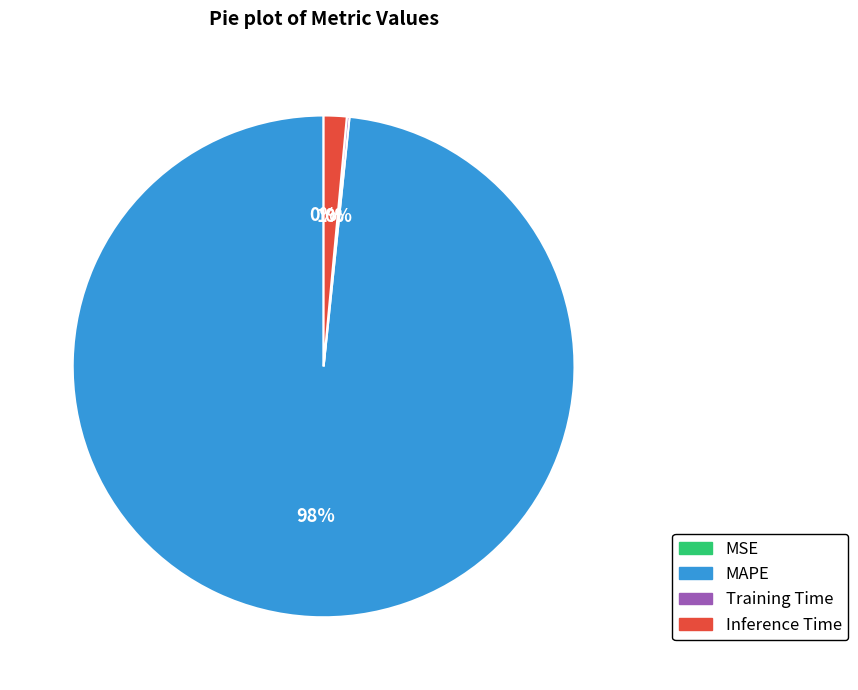

To the nearest percent, what is the average slice percentage?

25%